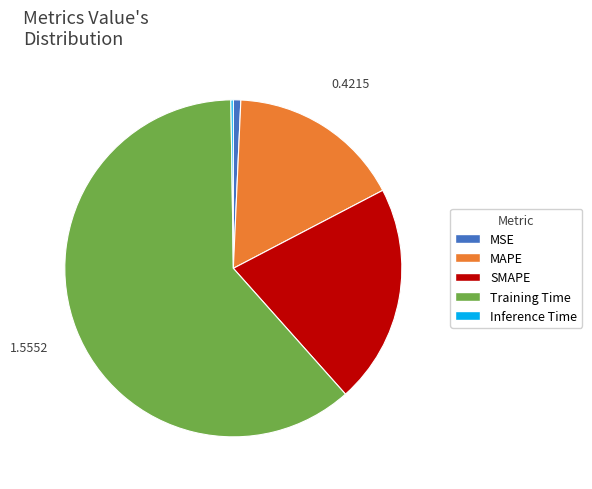

Between SMAPE and Training Time, which is larger?

Training Time